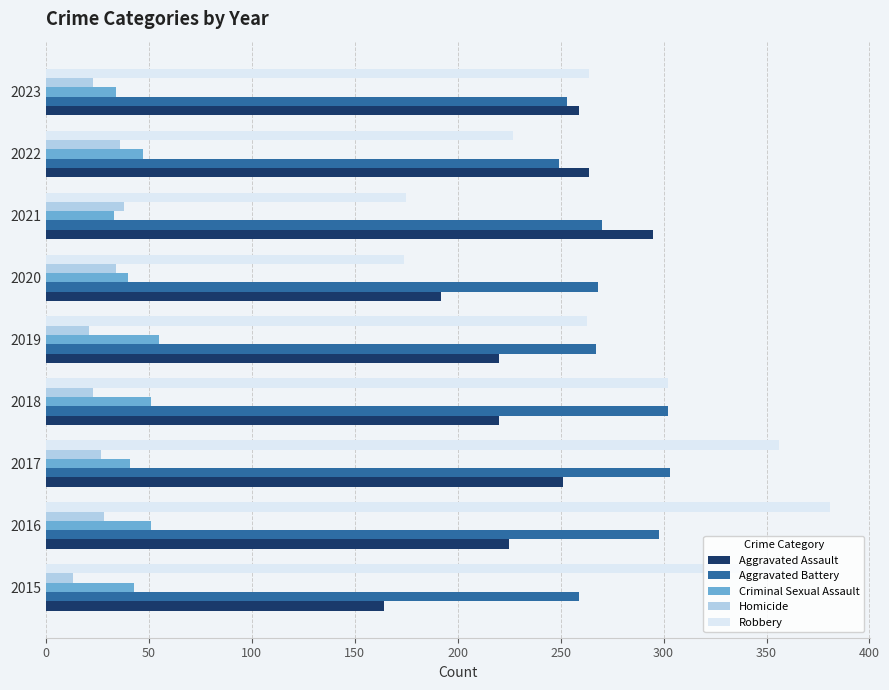

Read the Homicide value at 2018, to the nearest 5.

25